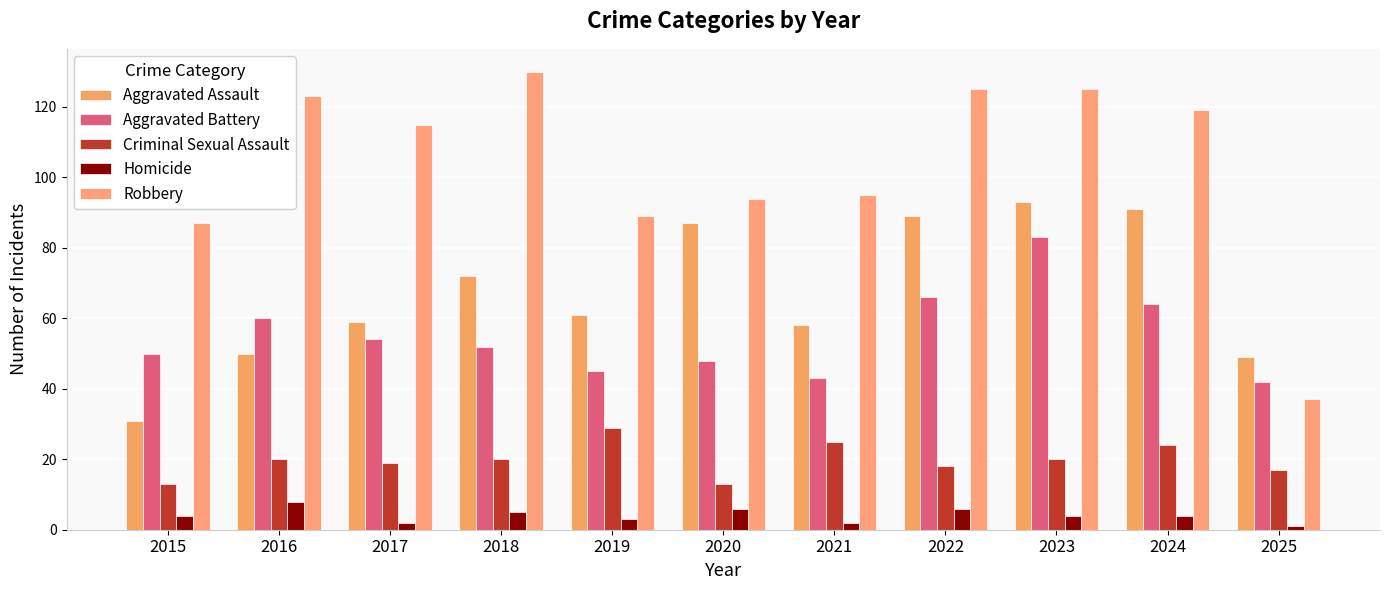

Is the value of Homicide at 2016 greater than the value of Aggravated Assault at 2016?

No